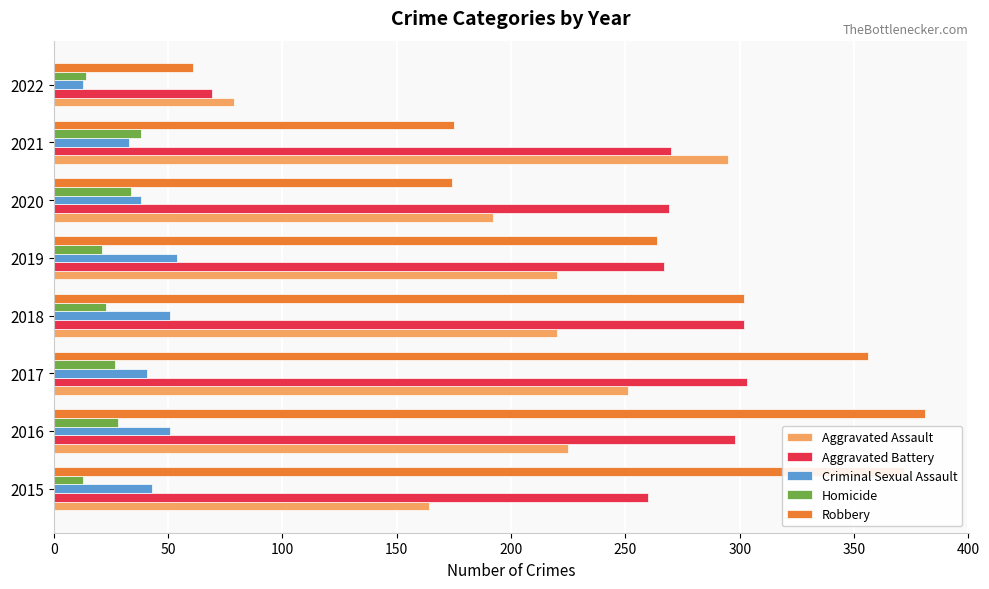

At how many categories does at least one series exceed 109?

7